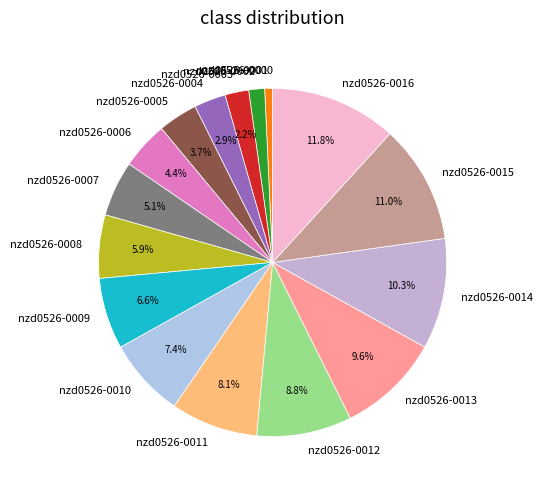

Which slice is the largest?

nzd0526-0016